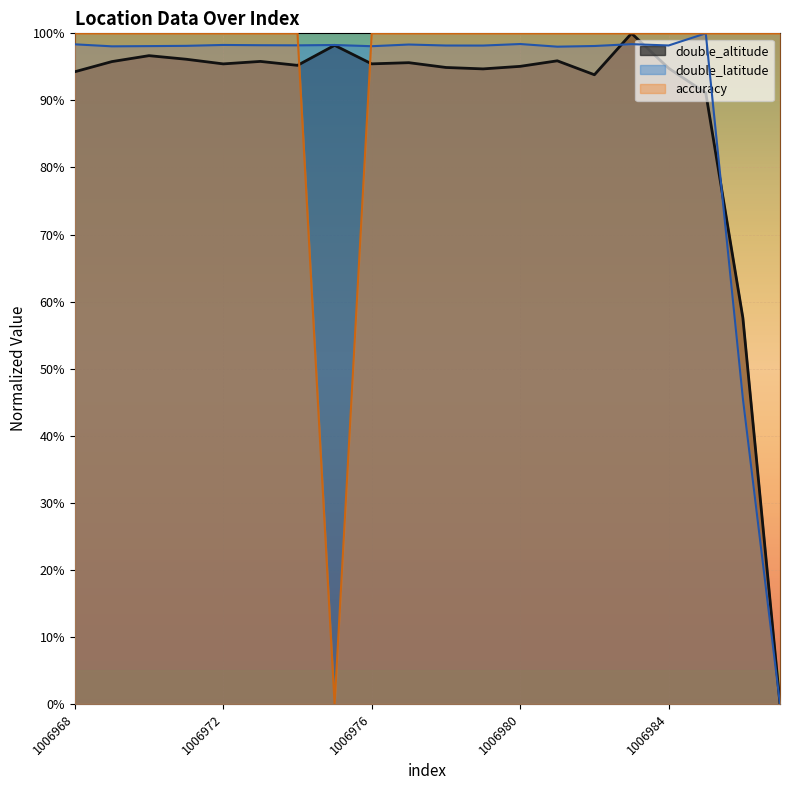

What is the total value across all series at 1006976?

293.5